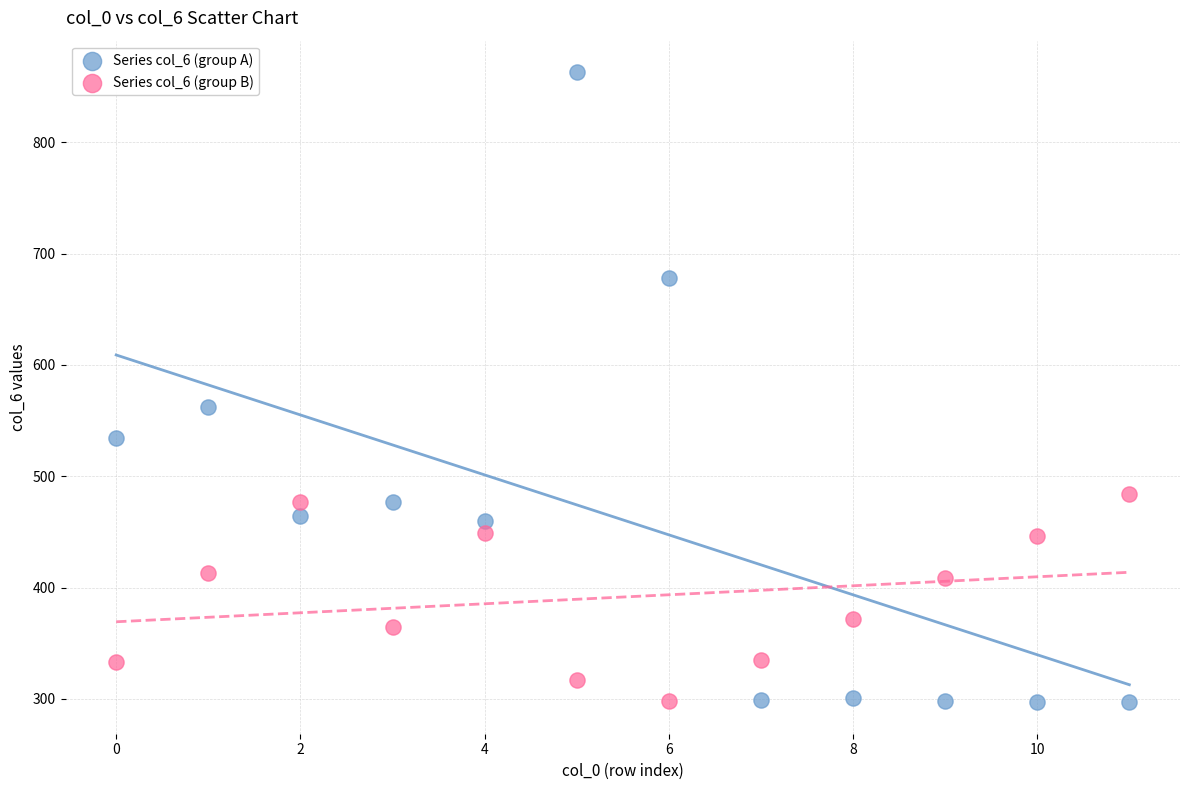

Which series reaches the maximum Y coordinate?

Series col_6 (group A)